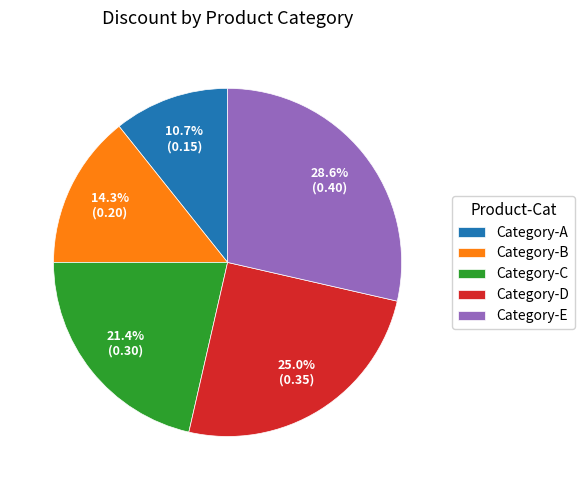

To the nearest percent, what is the difference between the Category-A and Category-D slice percentages?

14%